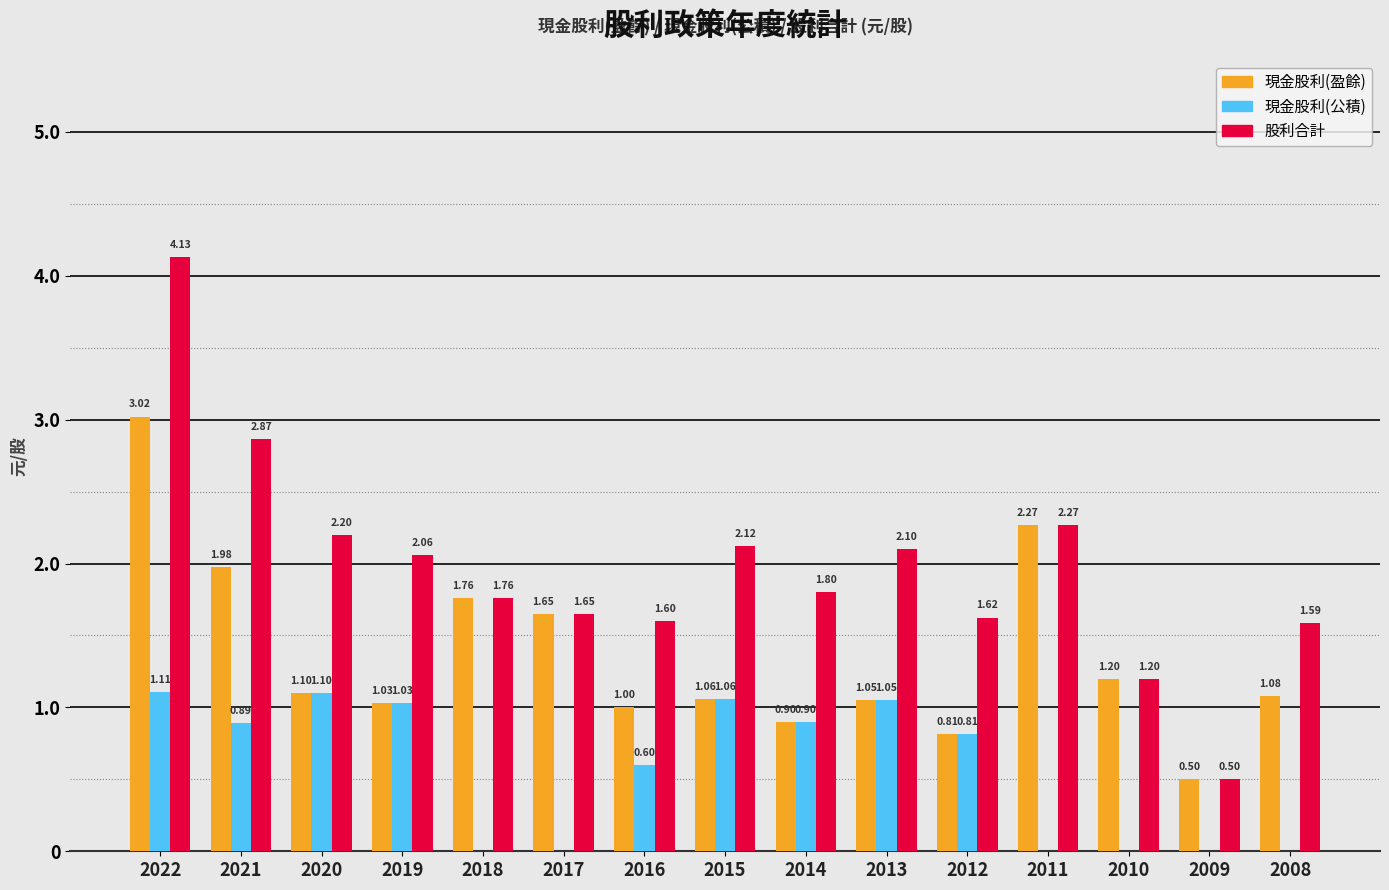

Between 2015 and 2008, which series saw the biggest shift?

現金股利(公積)